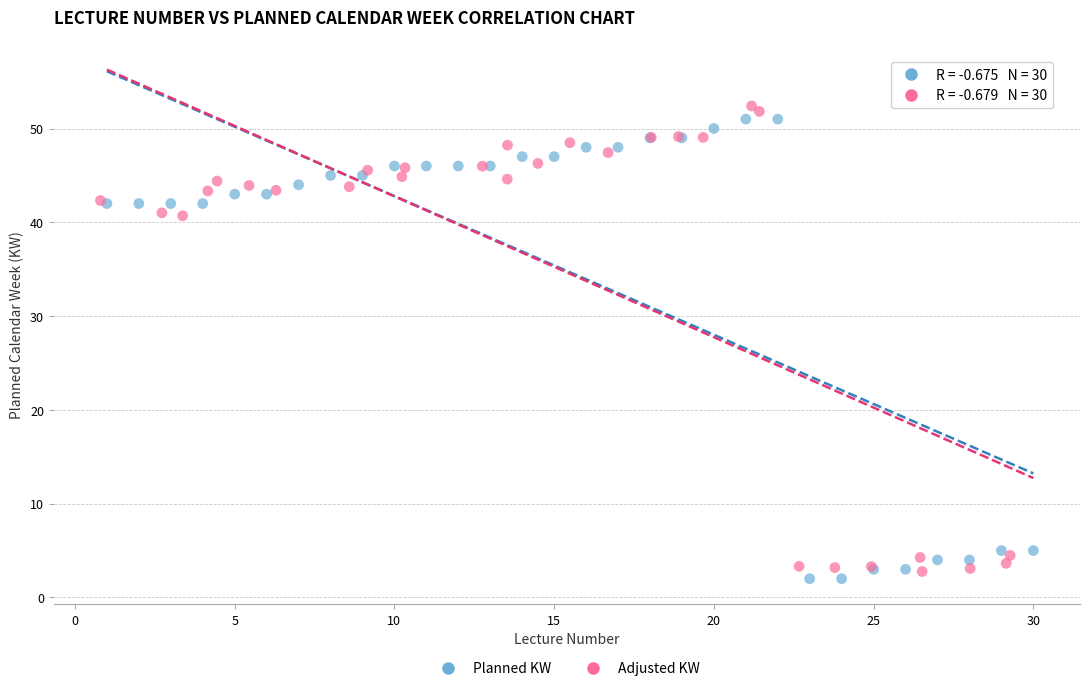

What are all the series names shown in the legend?

Planned KW, Adjusted KW